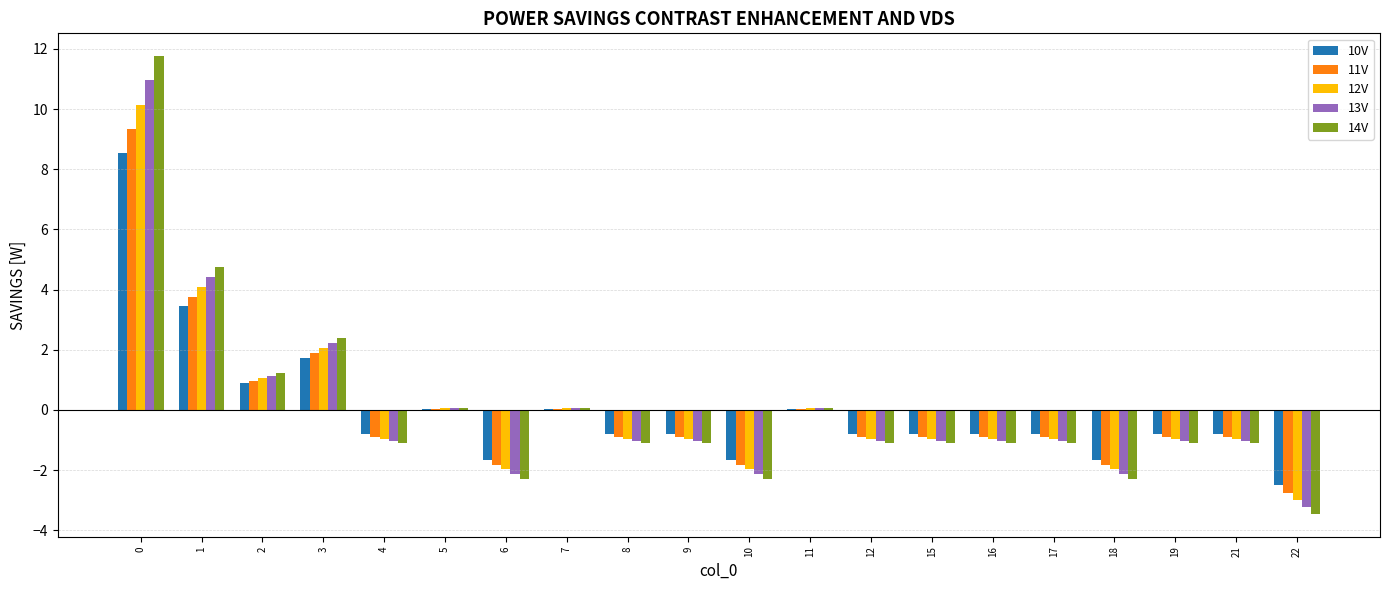

Which series has the widest spread of values?

14V